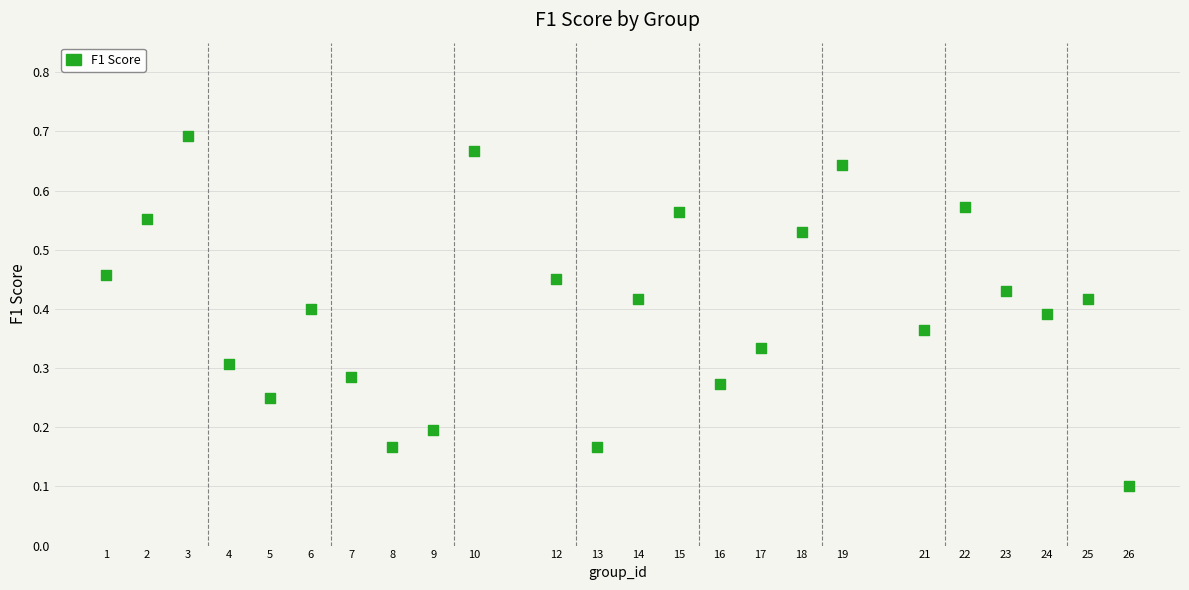

What is the range of X values (max minus min)?

25.0